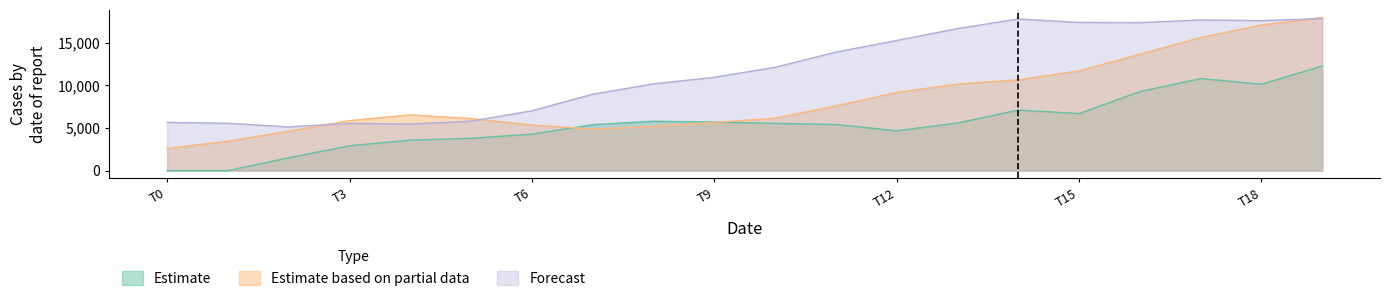

How many lines are shown in the chart?

3